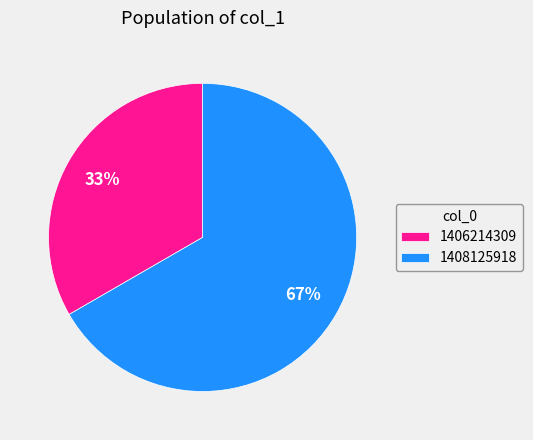

Which has a higher value, 1408125918 or 1406214309?

1408125918